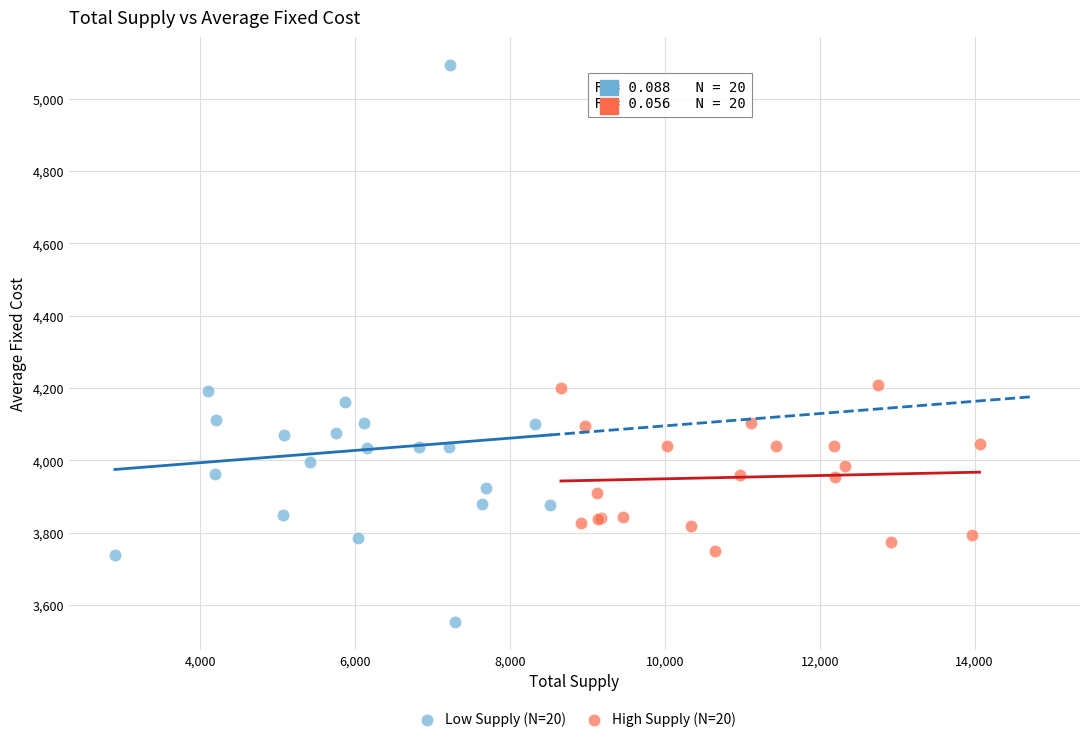

Which series contains the lowest Y value?

Low Supply (N=20)